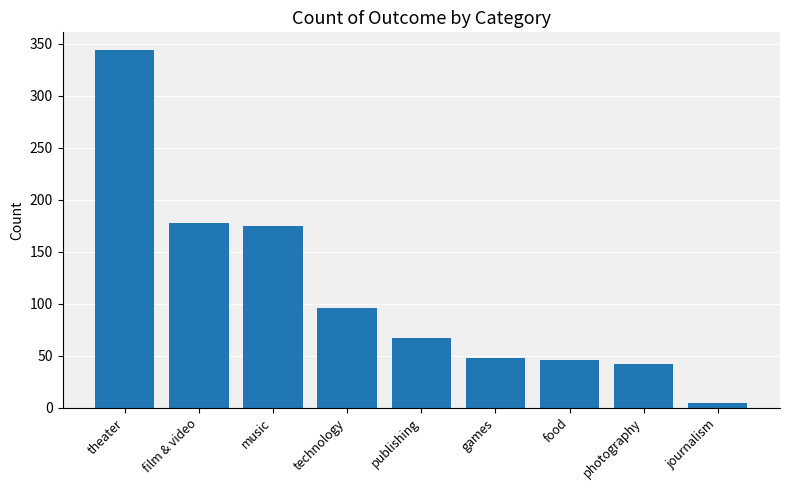

What is the change in value from games to journalism?

-44